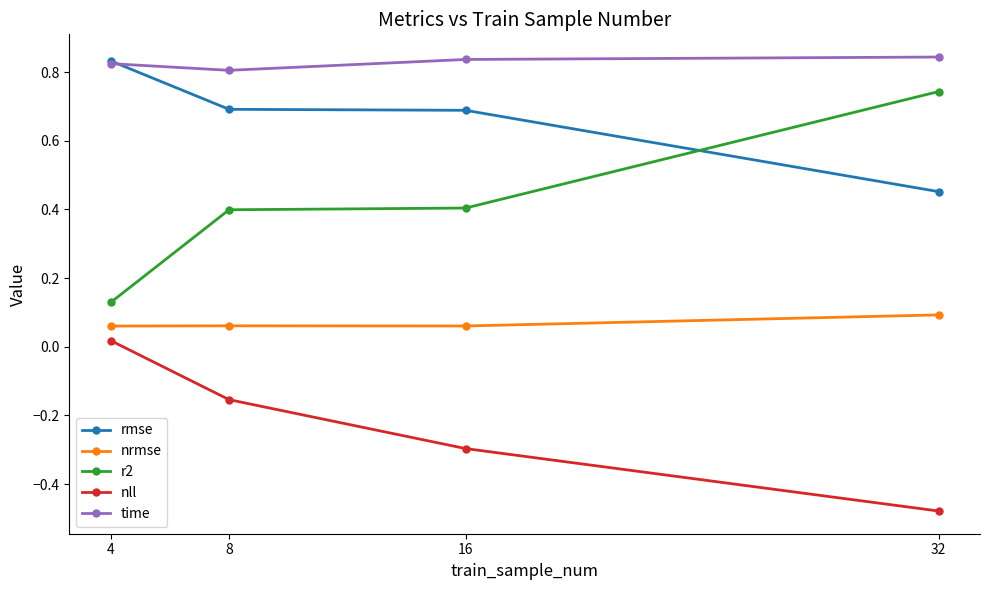

Does the chart have visible grid lines?

No